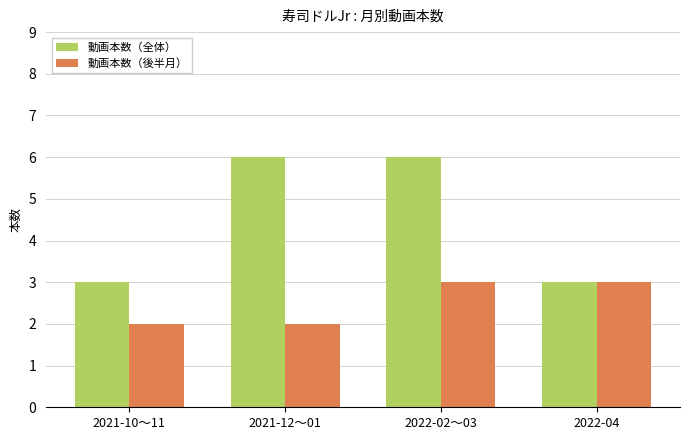

Reading left to right, transcribe all the data shown in this chart.

動画本数（全体）: 3	6	6	3
動画本数（後半月）: 2	2	3	3